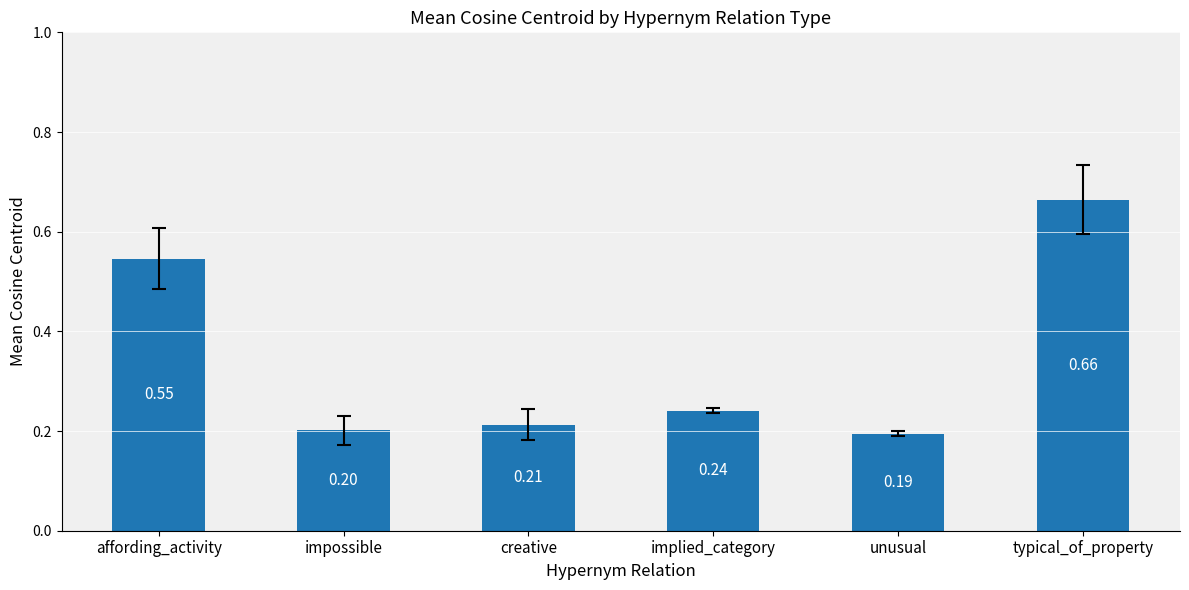

List the labels in order of value, largest first.

typical_of_property, affording_activity, implied_category, creative, impossible, unusual